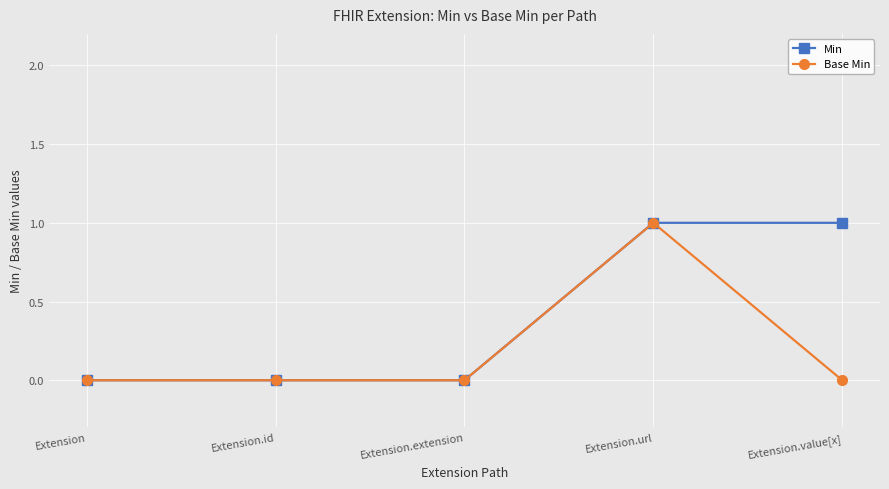

Which series has the largest total across all categories?

Min